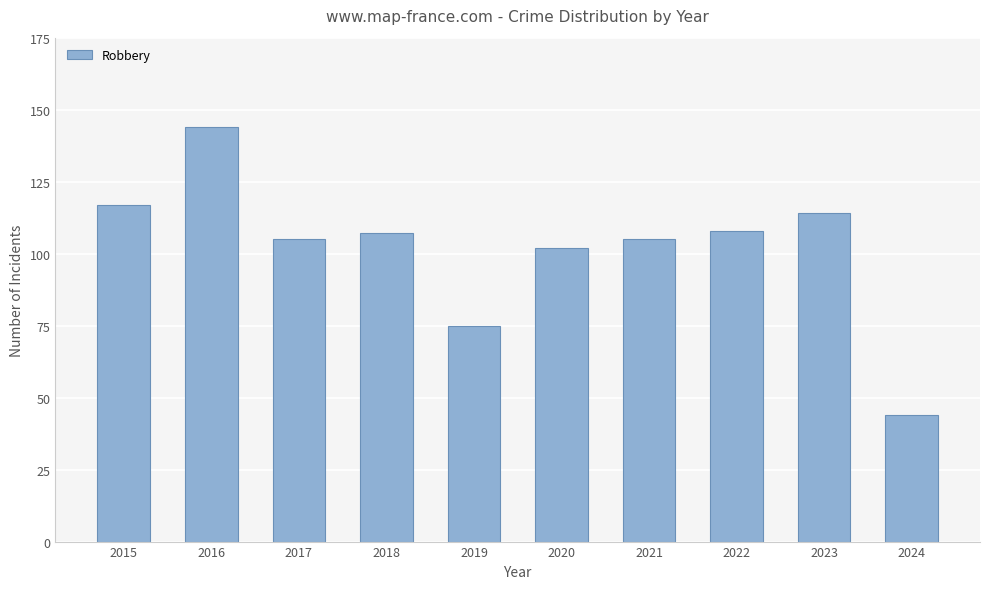

What is the change in value from 2021 to 2023?

+9